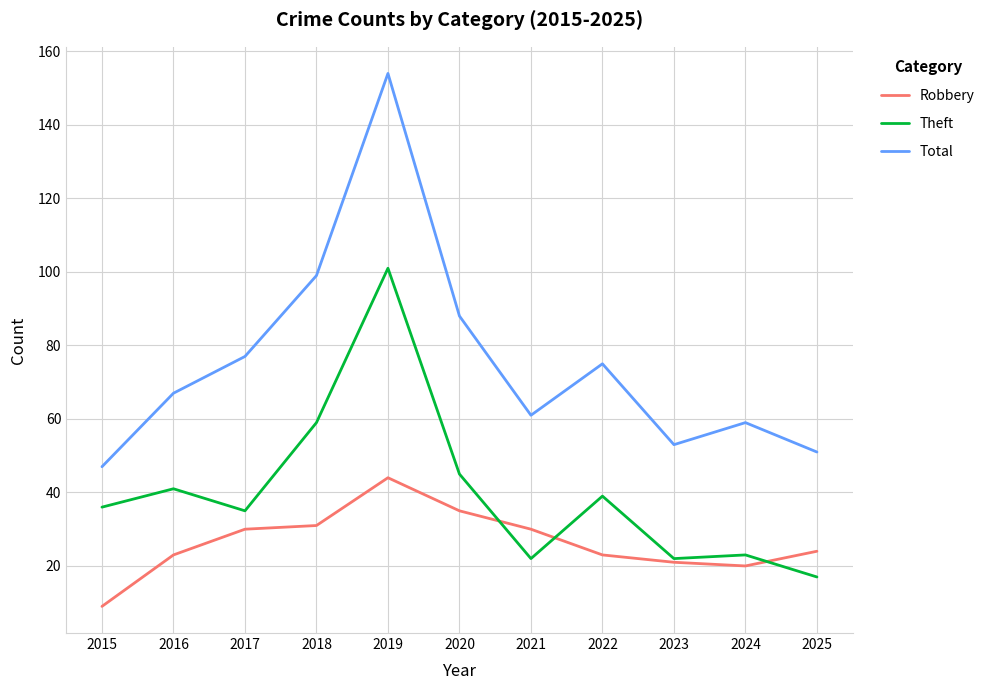

Does the chart have visible grid lines?

Yes